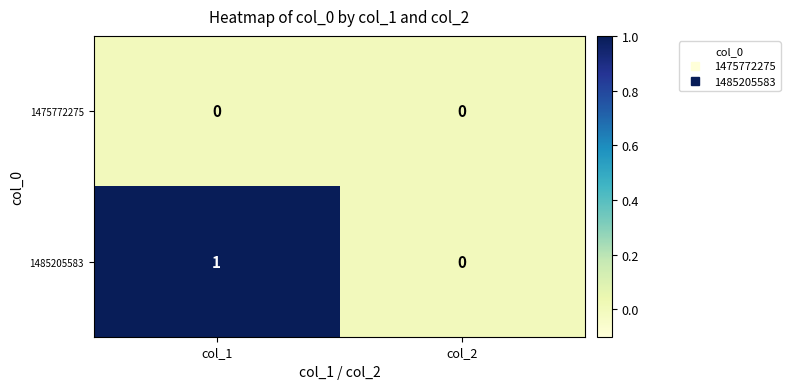

Between col_1 and col_2, which series saw the biggest shift?

1485205583